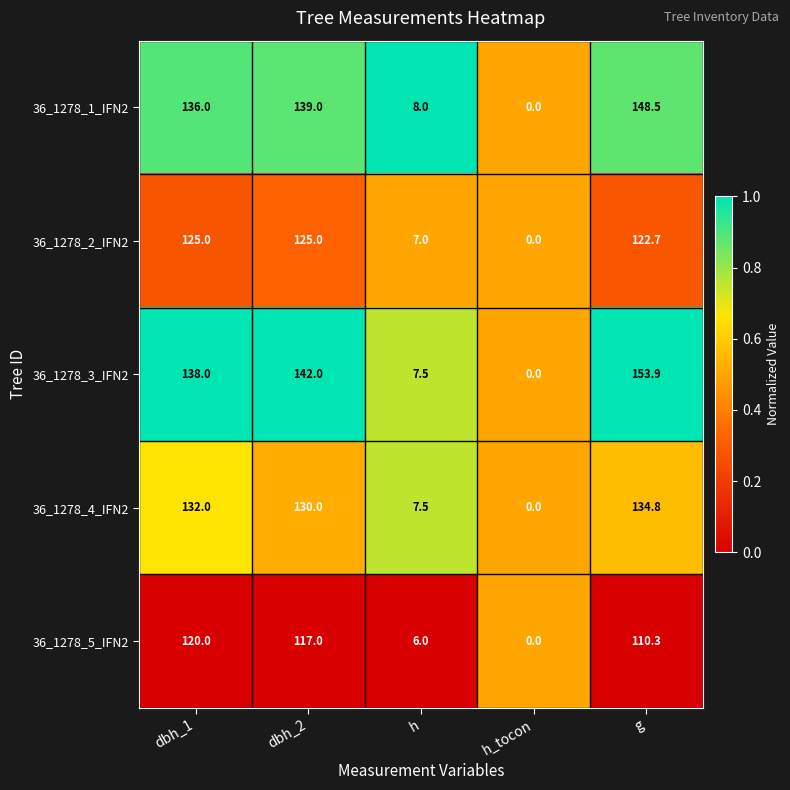

The value of 36_1278_5_IFN2 at h is 3.7. True or false?

False